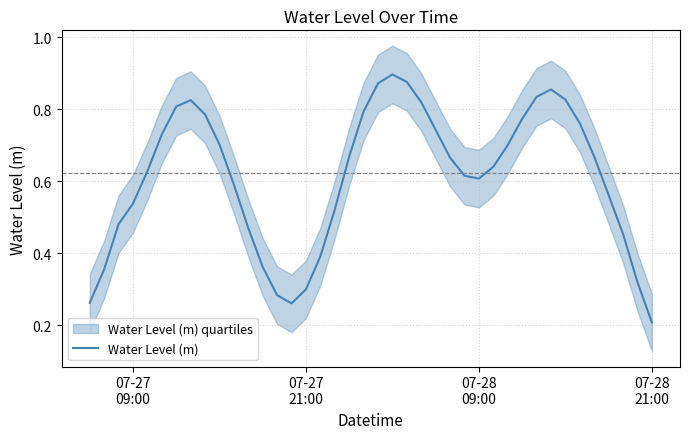

True or false: there are more than 2 points higher than both neighbors.

True